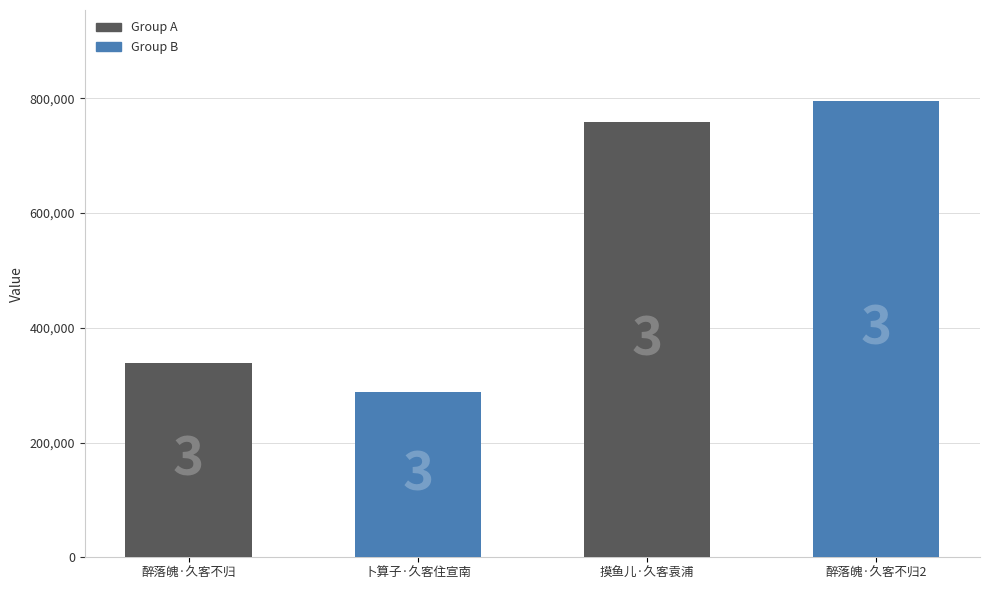

Reading right to left, extract all data points from this chart.

醉落魄·久客不归2=794705	摸鱼儿·久客袁浦=757945	卜算子·久客住宣南=287251	醉落魄·久客不归=338536